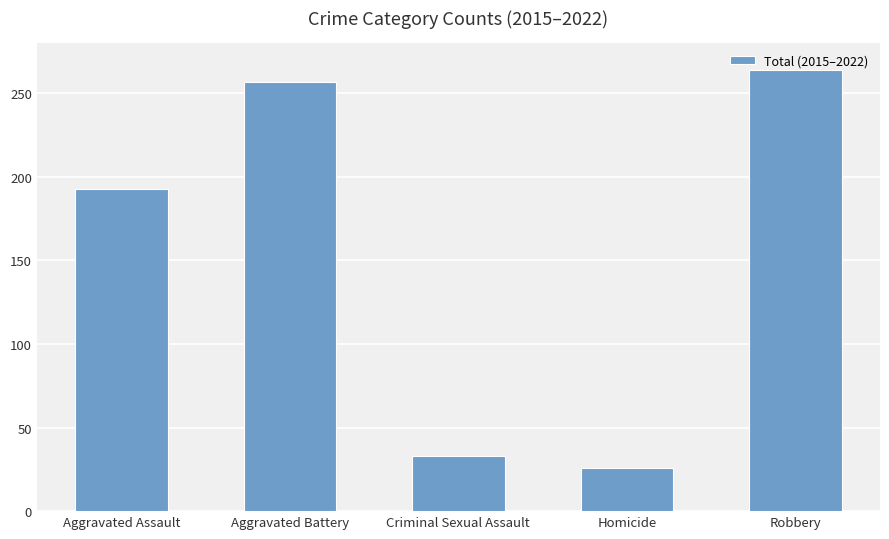

What is the value of the 5th bar from the left?

264